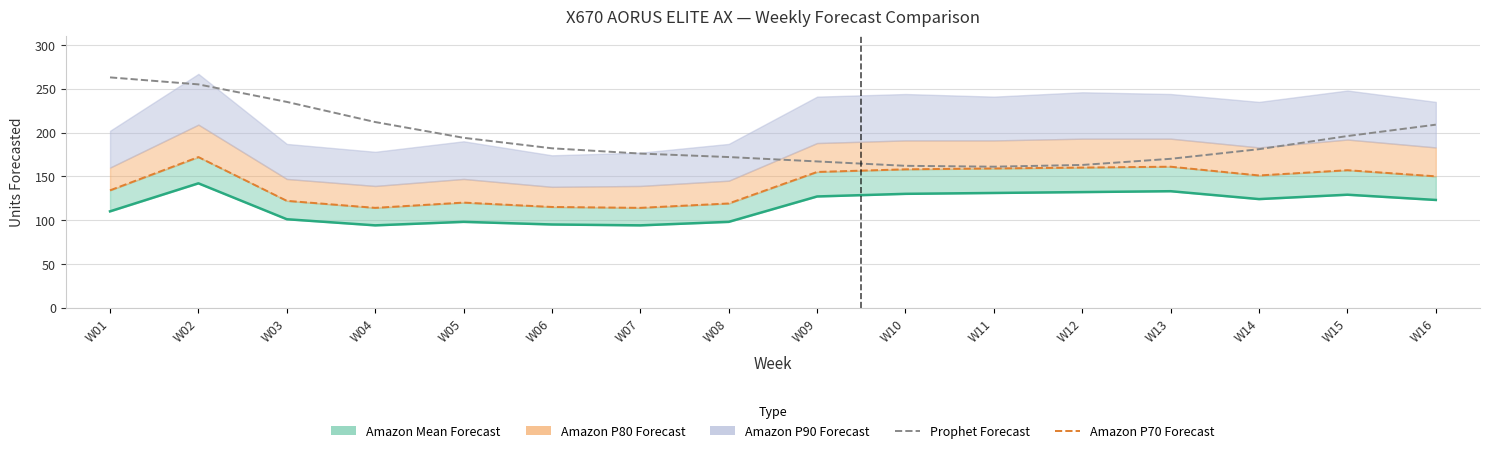

True or false: Prophet Forecast and Amazon Mean Forecast cross at least once.

False